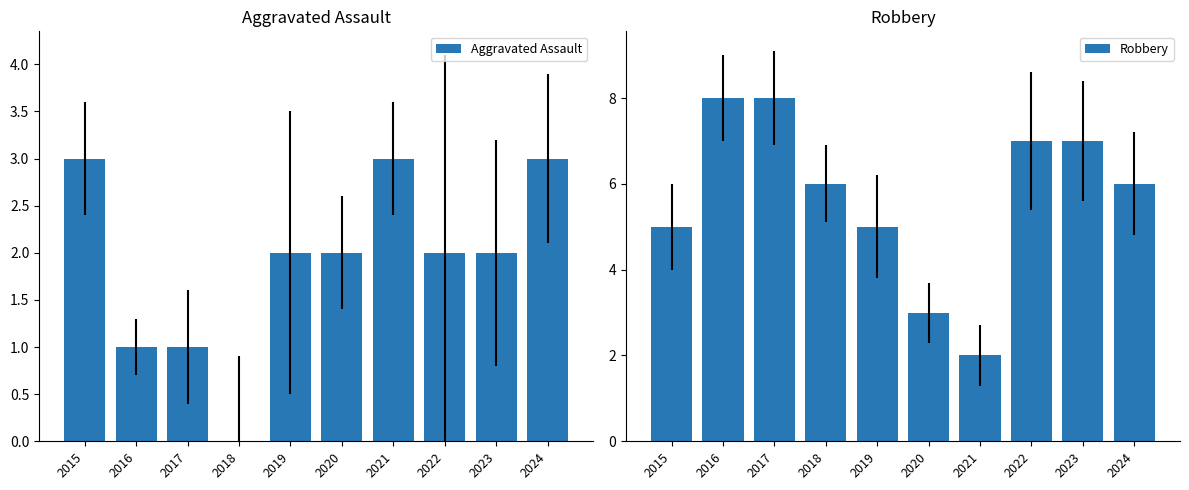

Reading left to right, extract all data points from this chart.

Aggravated Assault: 2015=3	2016=1	2017=1	2018=0	2019=2	2020=2	2021=3	2022=2	2023=2	2024=3
Robbery: 2015=5	2016=8	2017=8	2018=6	2019=5	2020=3	2021=2	2022=7	2023=7	2024=6